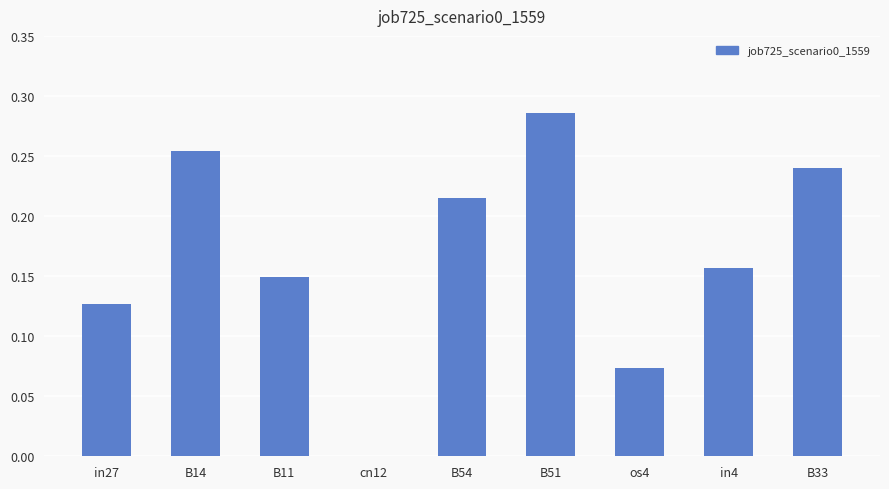

Which category has the highest value across all series?

B51